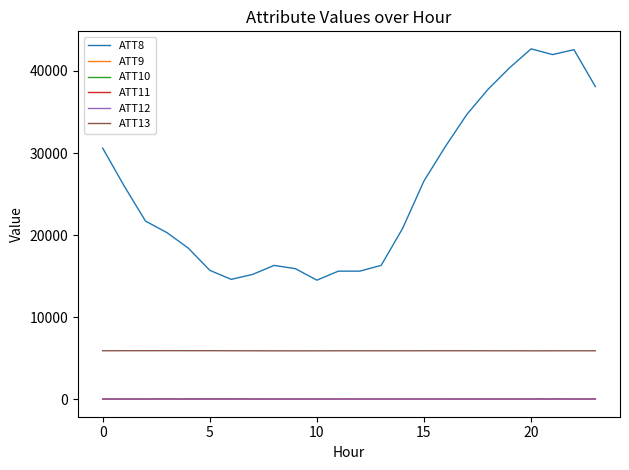

True or false: ATT13 and ATT9 intersect in this chart.

False